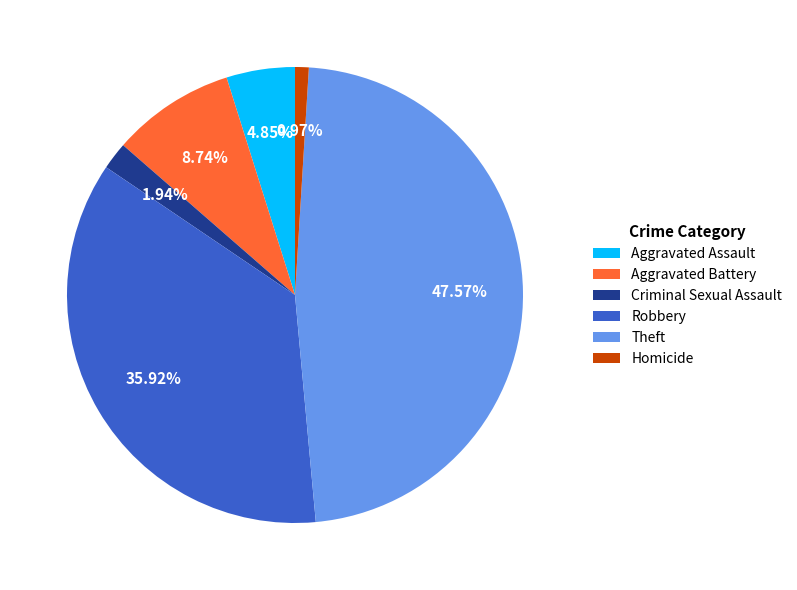

How many segments does this pie chart have?

6